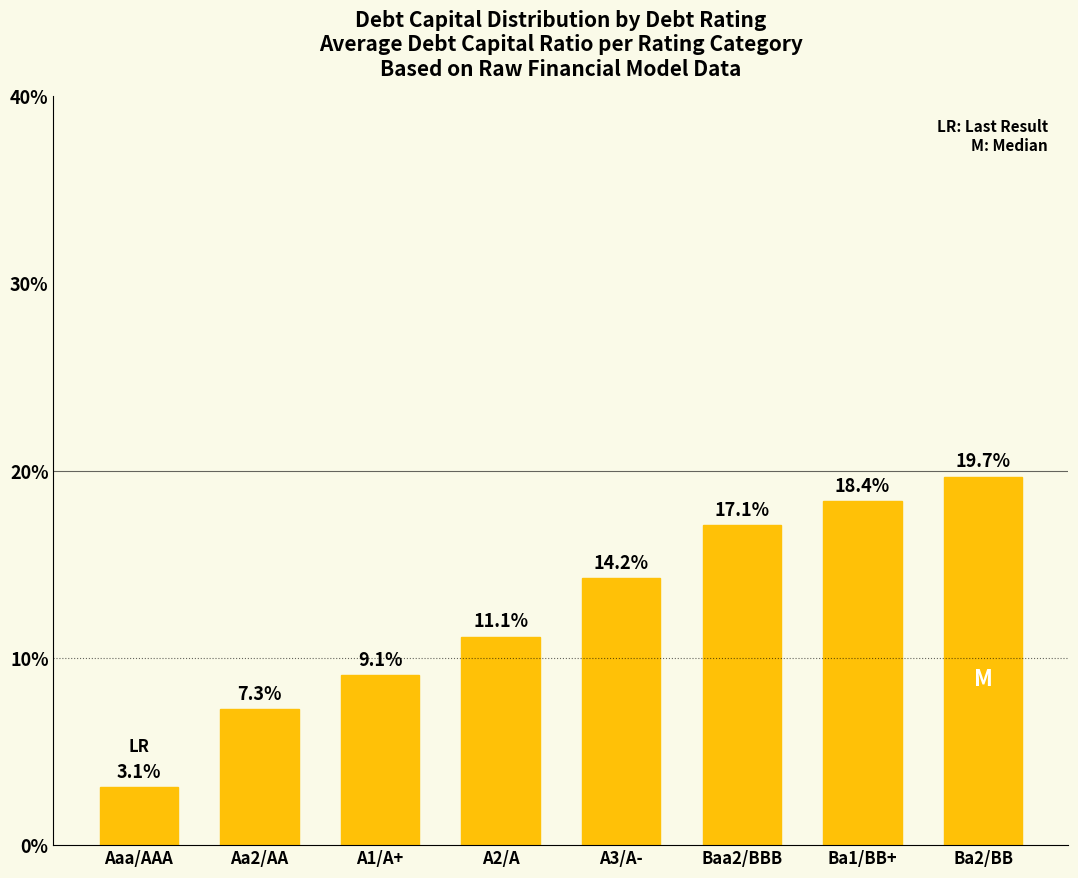

At which label is the value closest to 11?

A2/A